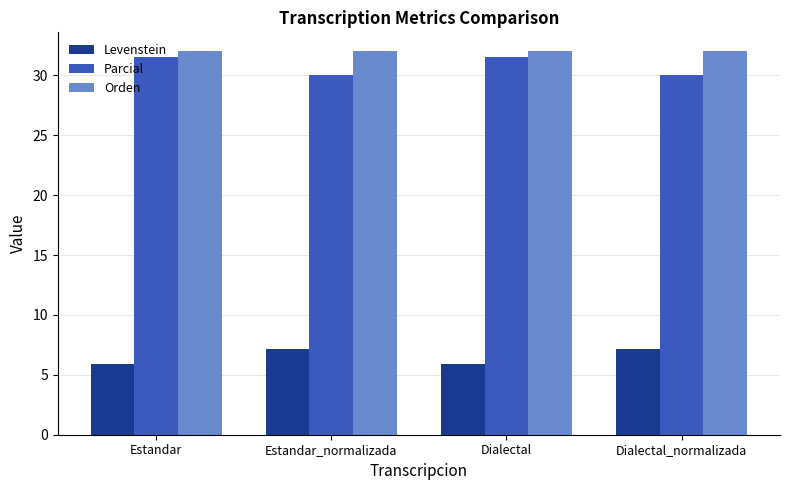

What is the difference between the second highest and minimum values in the Parcial series?

1.6